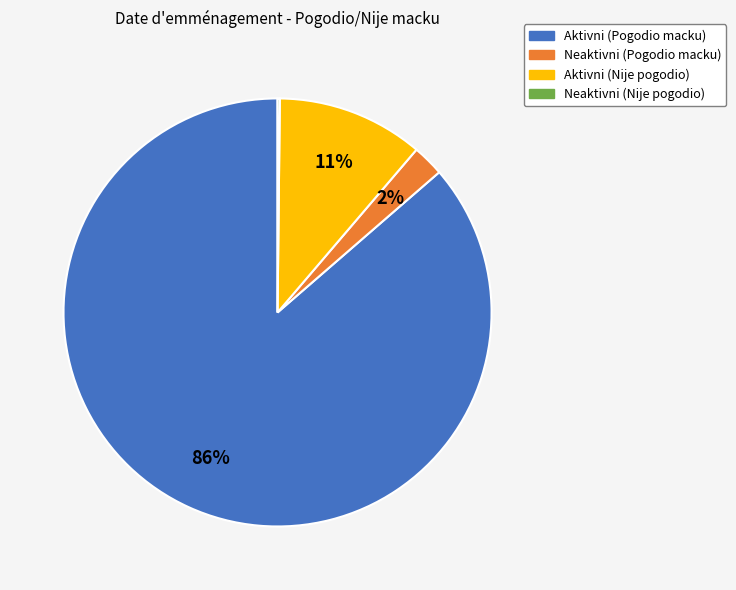

Is it true that Aktivni (Pogodio macku) is 86% of the pie?

True